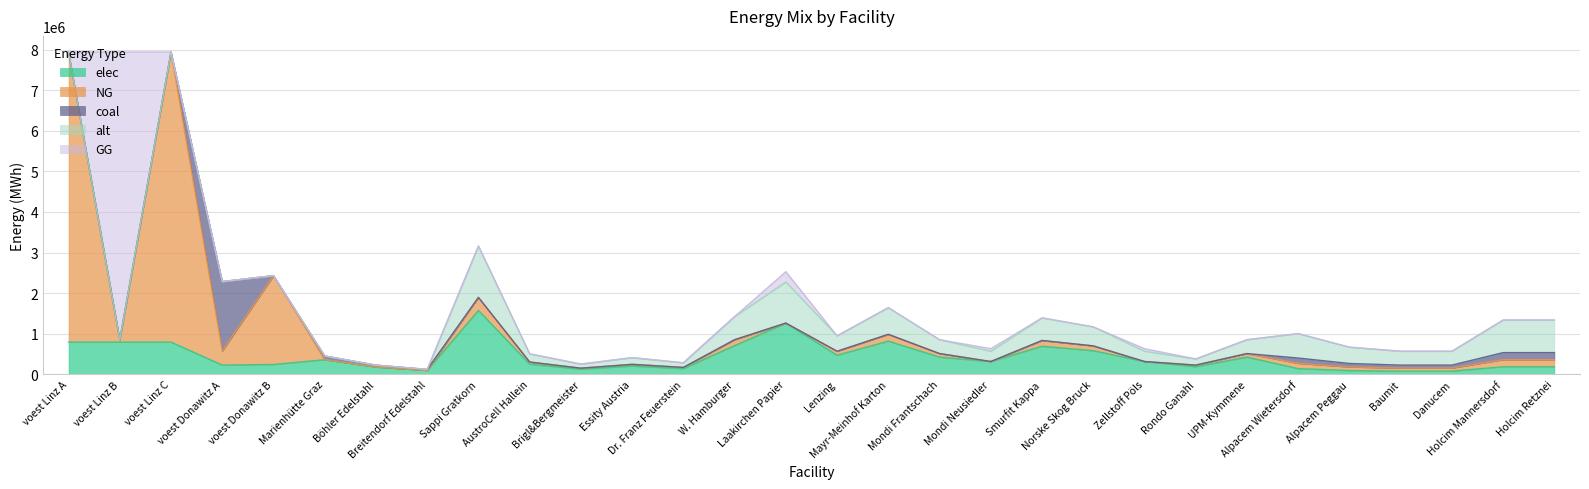

At which category is the sum across all series the highest?

voest Linz A